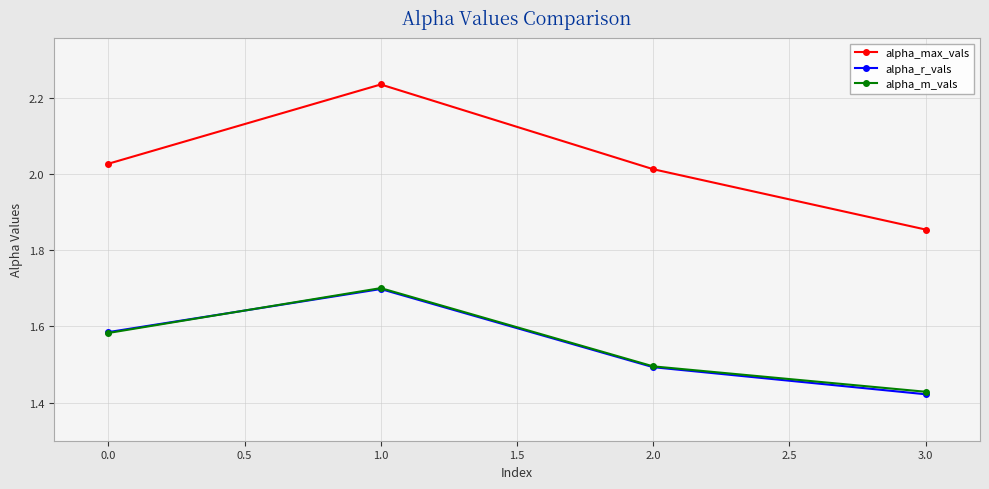

Which category has the lowest value in the alpha_m_vals series?

3.0